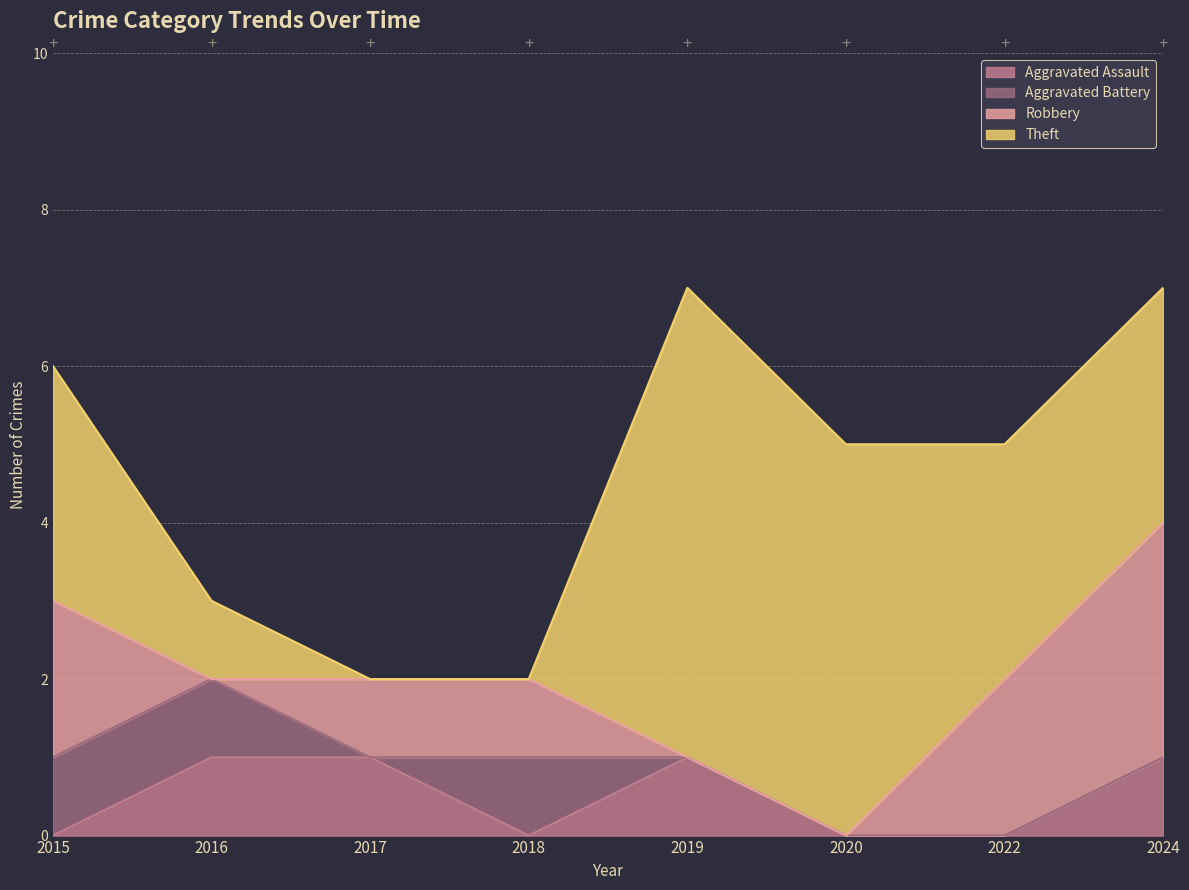

How many Aggravated Battery values are between 0 and 1?

8